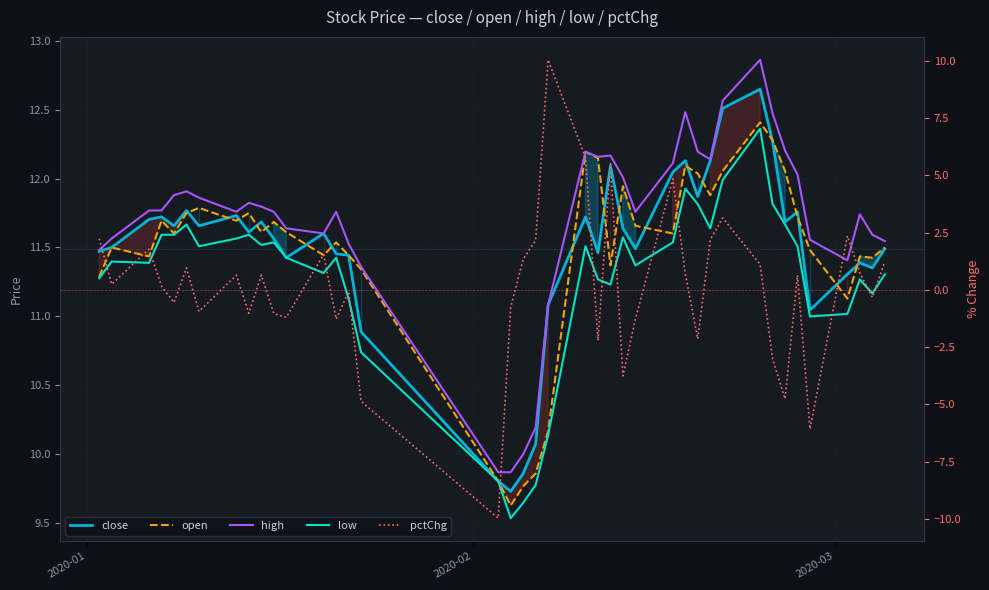

What are all the series names shown in the legend?

close, open, high, low, pctChg